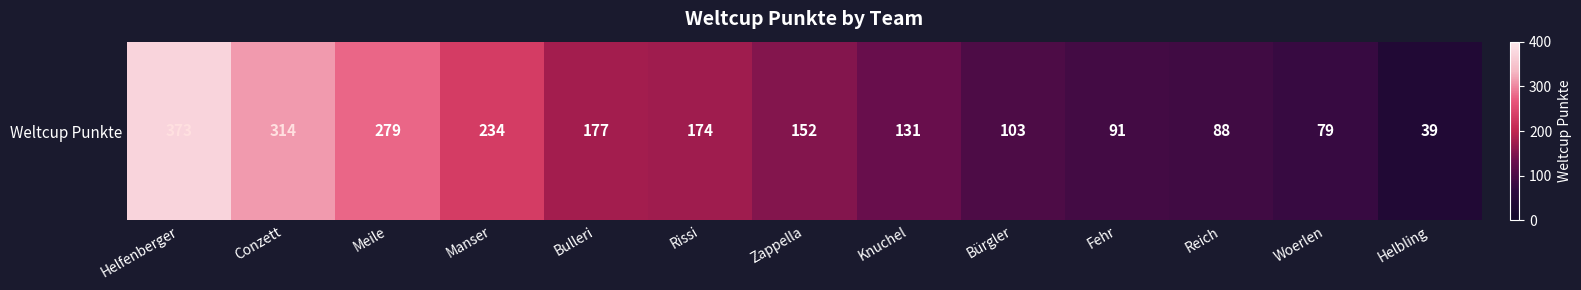

True or false: the data shows 152 at Zappella.

True